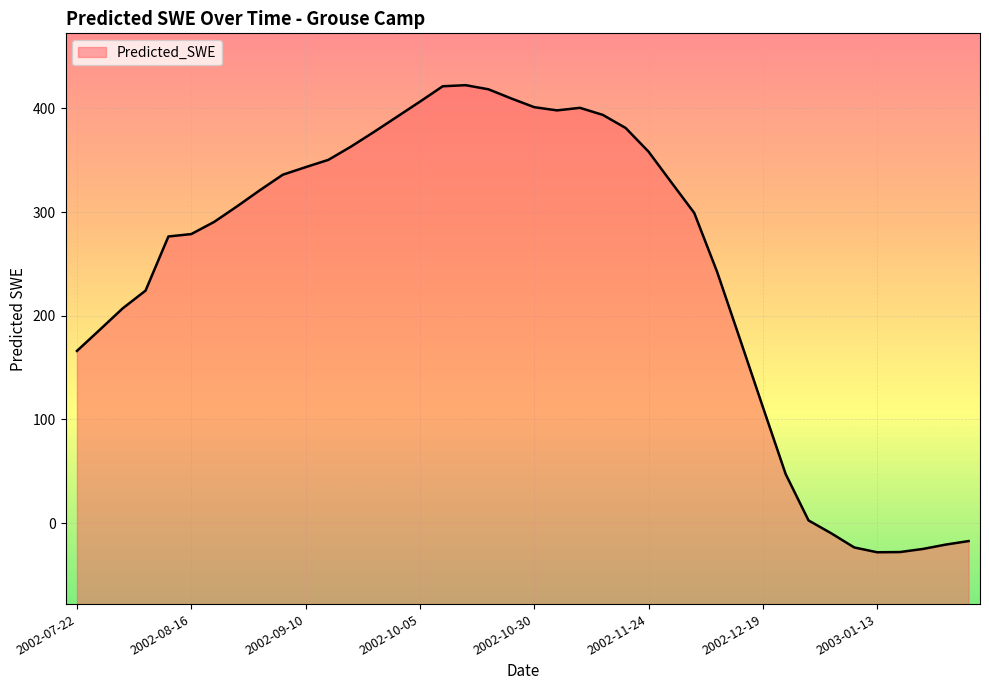

What is the difference between the maximum and minimum values?

450.5